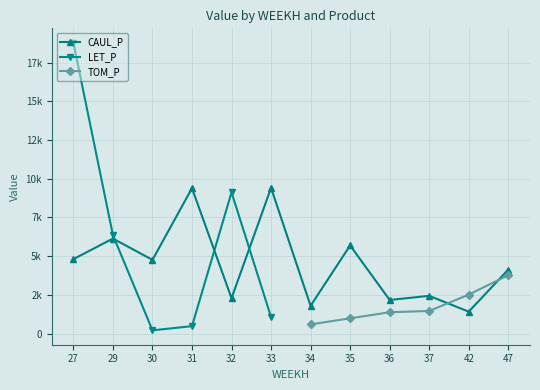

True or false: TOM_P and CAUL_P cross at least once.

True